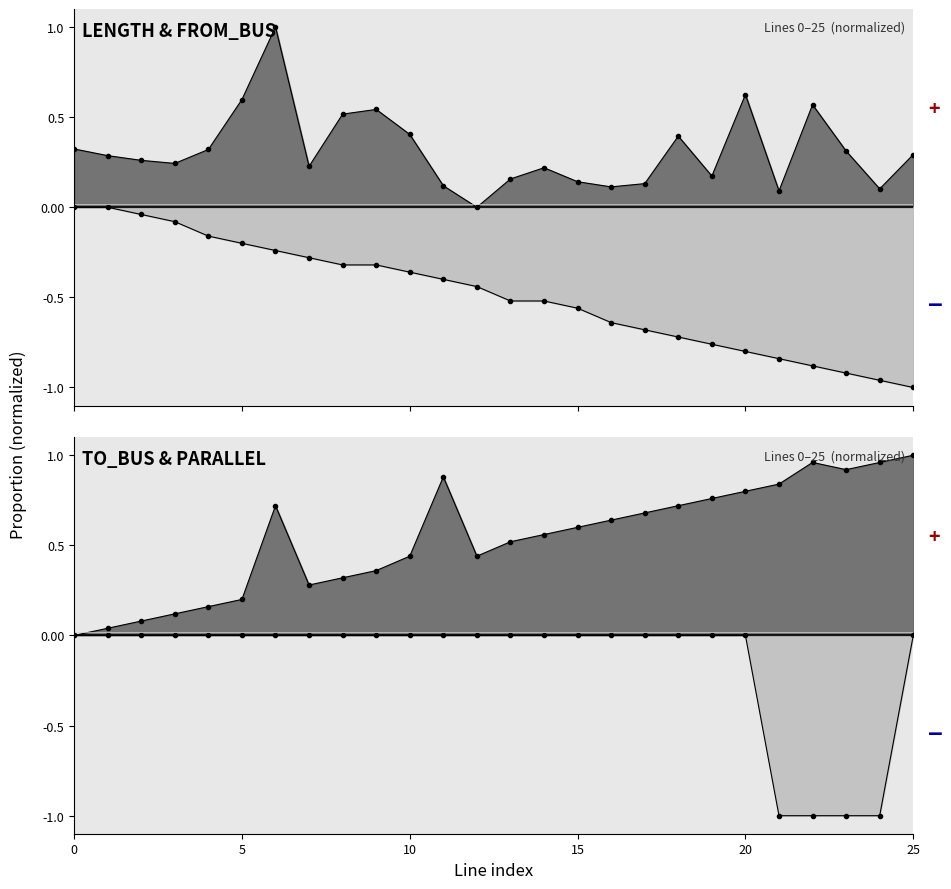

What is the difference between the x values at 25 and 14?

0.5